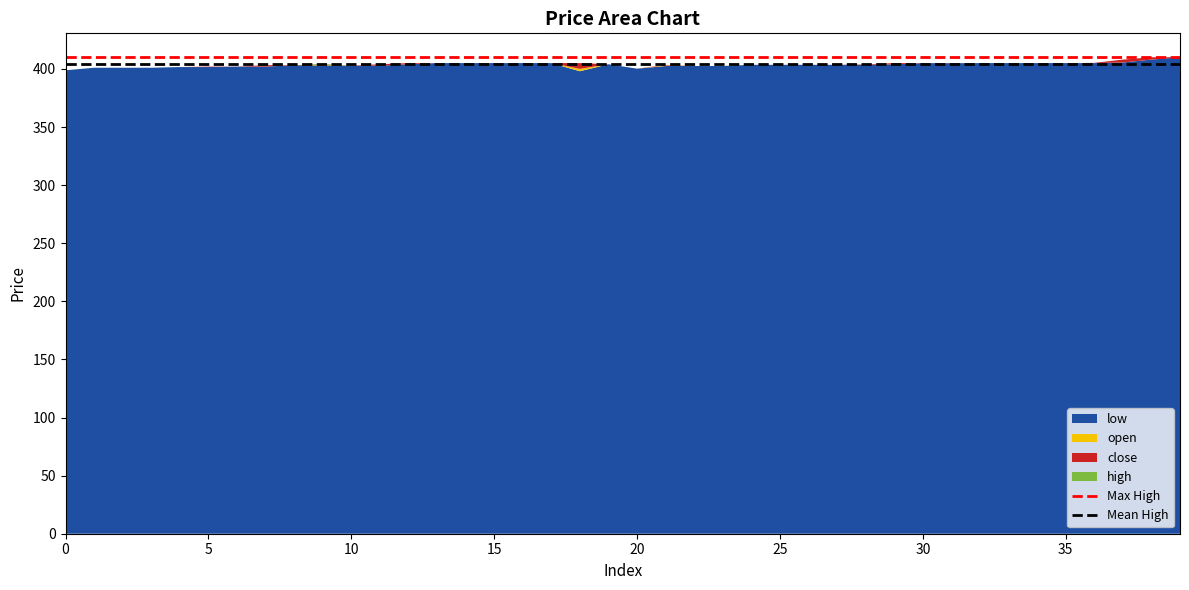

What is the maximum value for low?

410.0